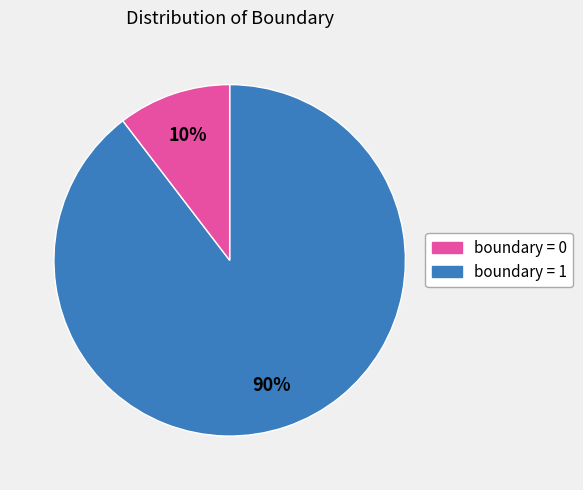

To the nearest percent, what is the average slice percentage?

50%